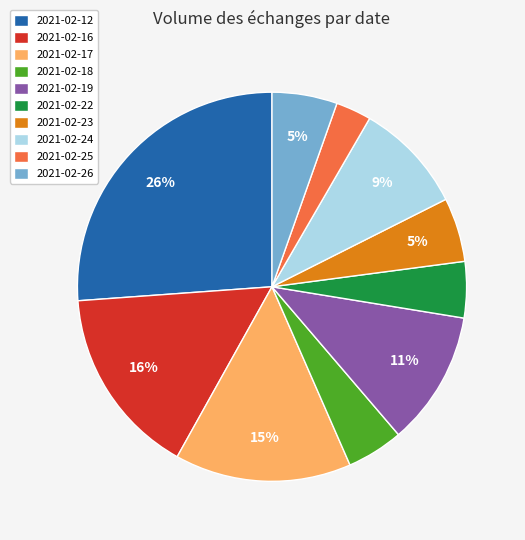

Between 2021-02-18 and 2021-02-25, which is larger?

2021-02-18